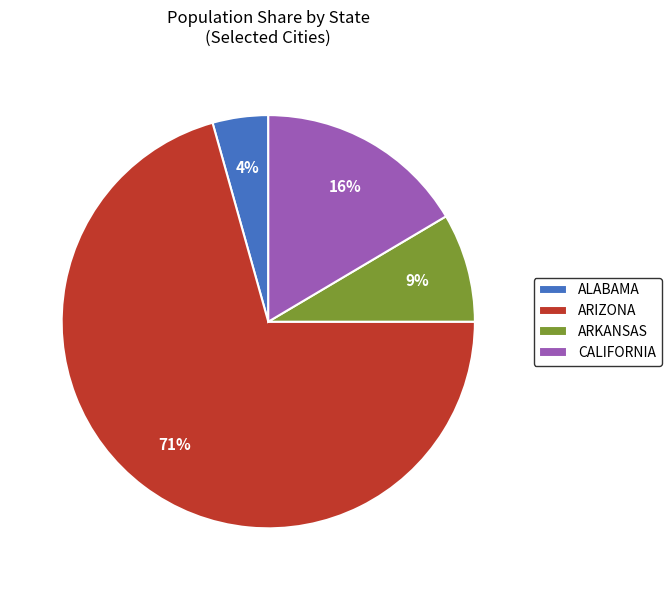

Is the sum of CALIFORNIA and ARIZONA greater than half?

Yes